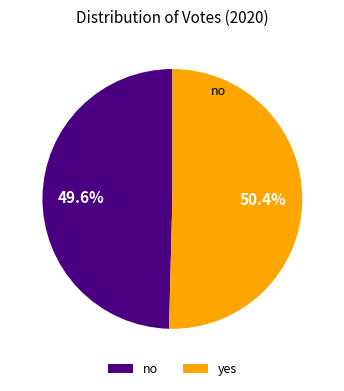

The no slice represents 50% of the pie. True or false?

True